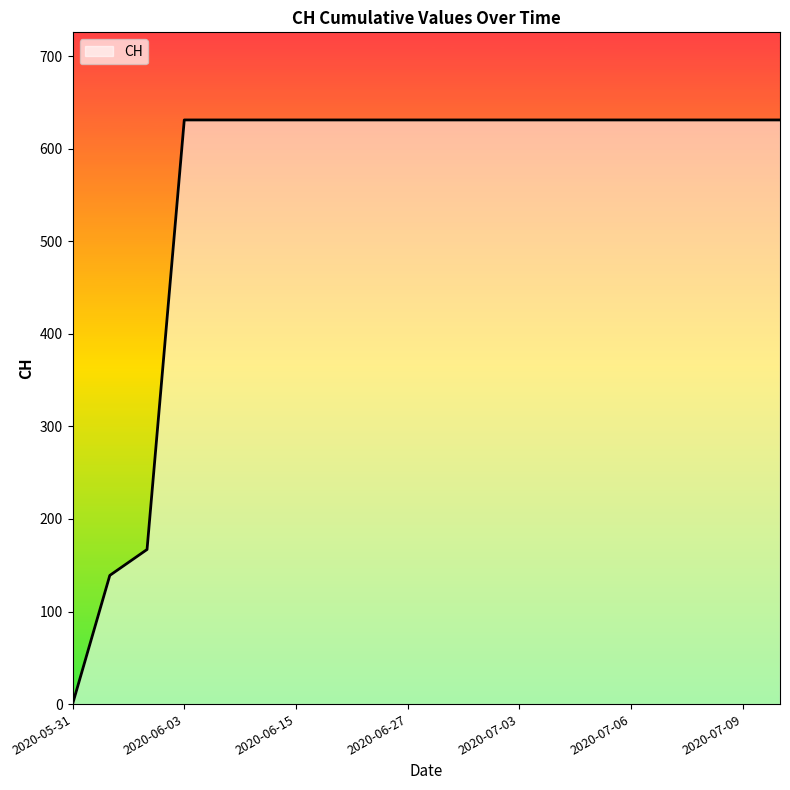

What is the difference between the maximum and minimum values?

631